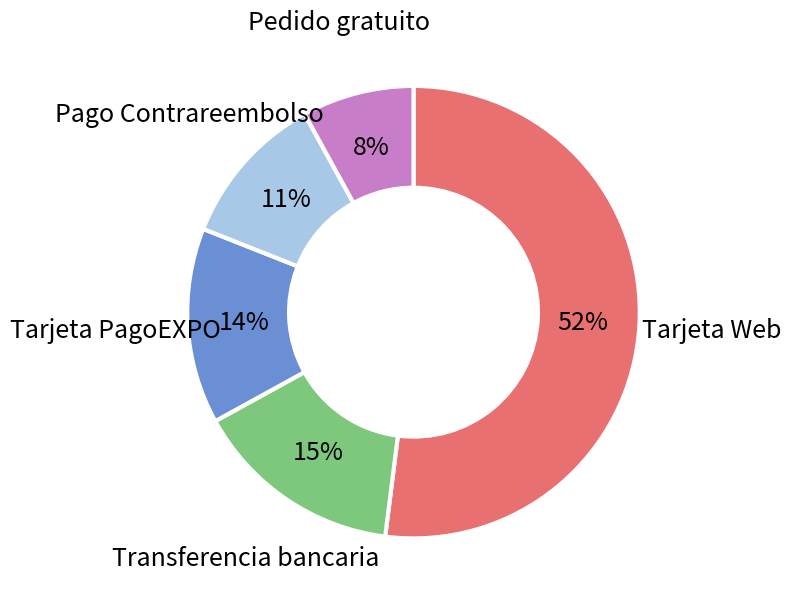

Which has a higher value, Pago Contrareembolso or Transferencia bancaria?

Transferencia bancaria